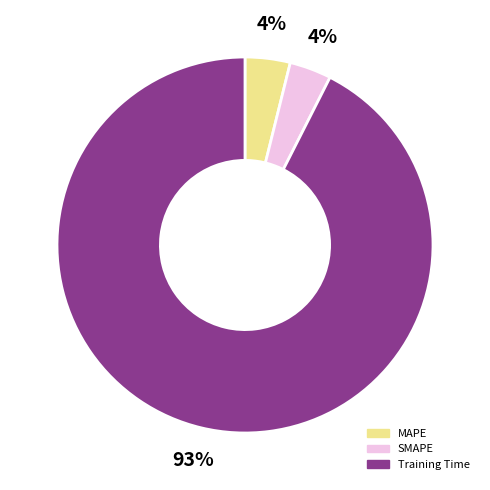

True or false: SMAPE accounts for 4% of the total.

True